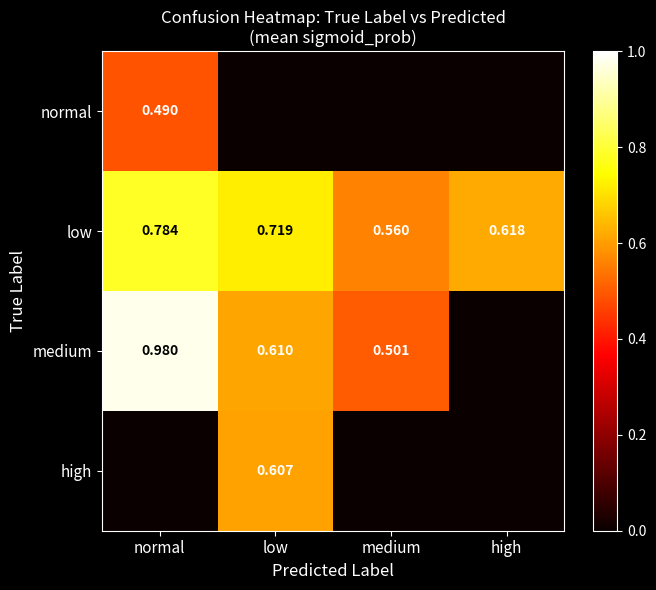

Count the number of categories in the chart.

4